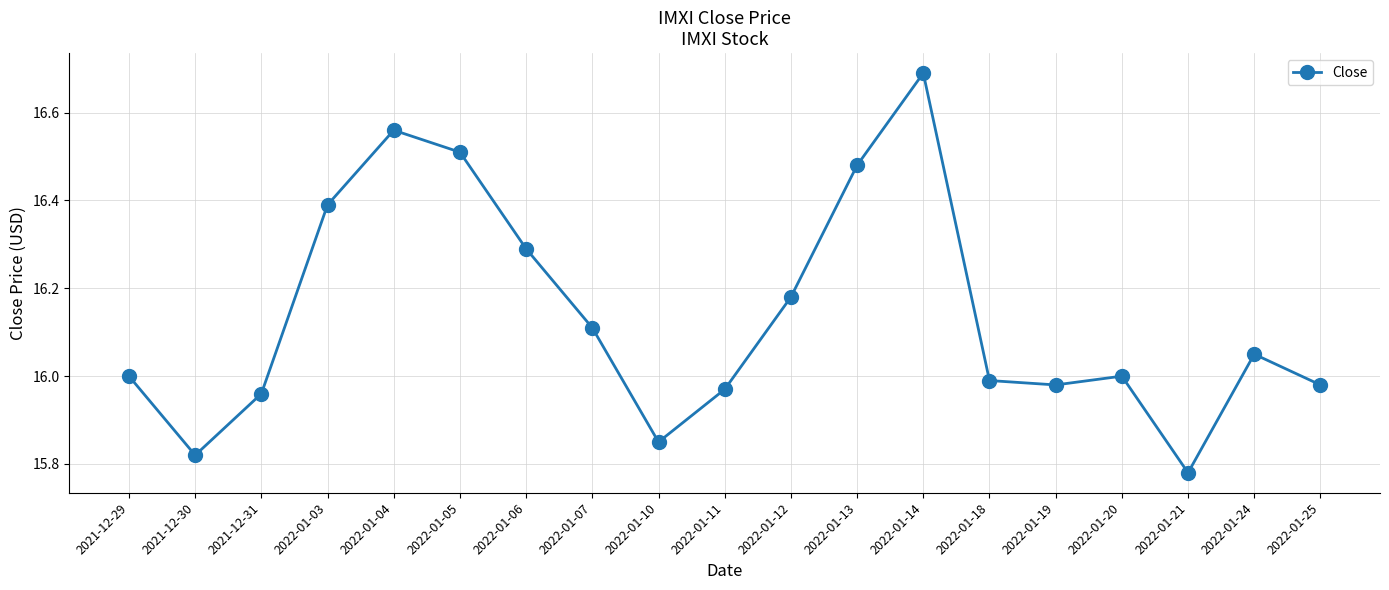

What is the ratio of the value at 2022-01-10 to the value at 2022-01-03?

1.0